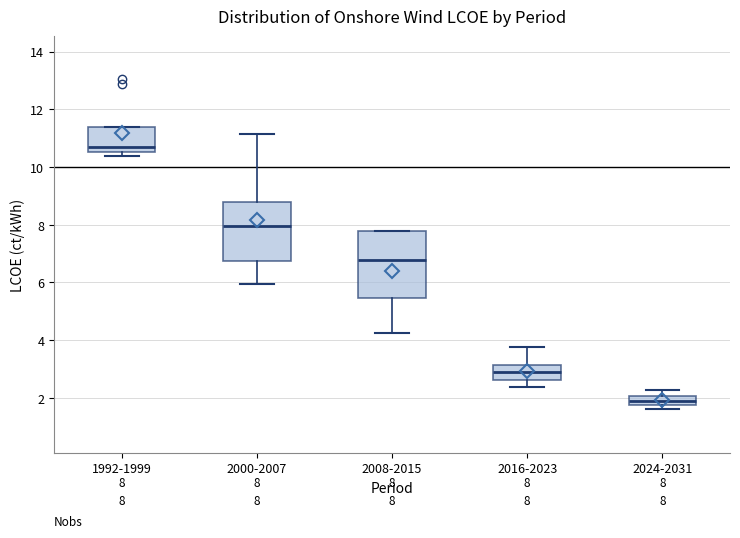

Which box has the highest median line?

1992-1999